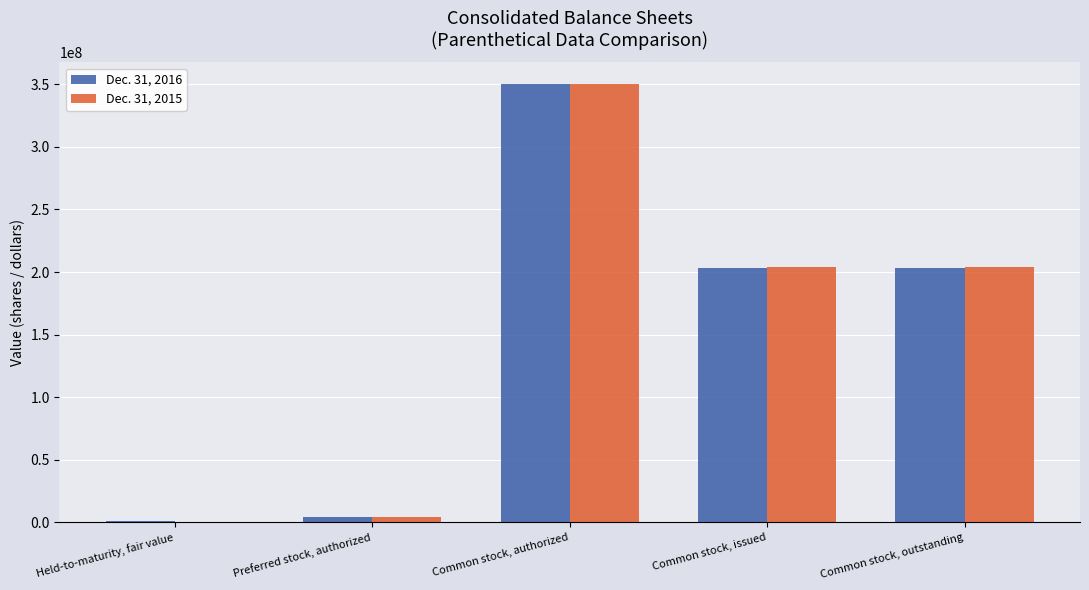

Is it true that Dec. 31, 2015 equals 204417093 at Common stock, outstanding?

True